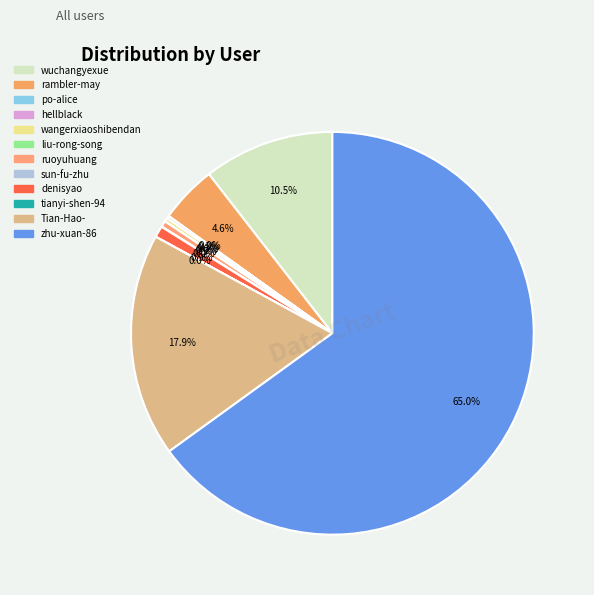

Is hellblack the majority of the pie?

No